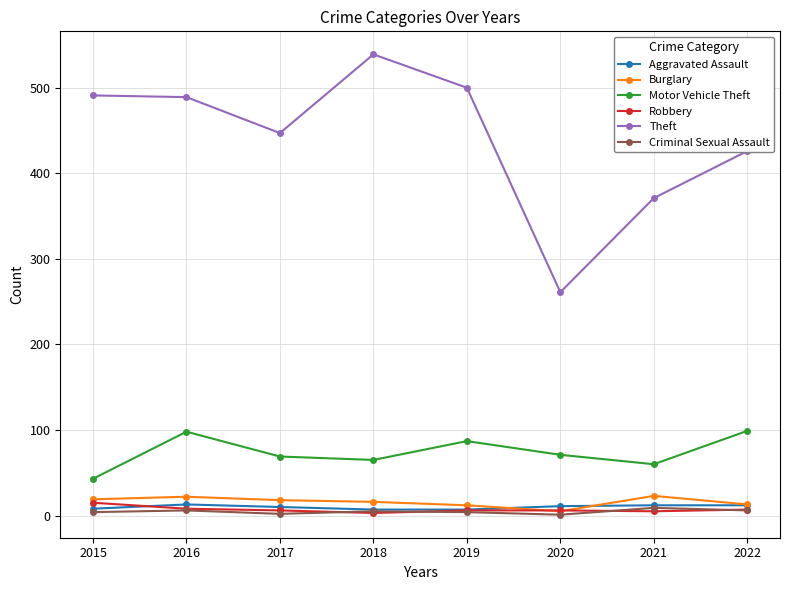

At how many categories does at least one series exceed 120?

8